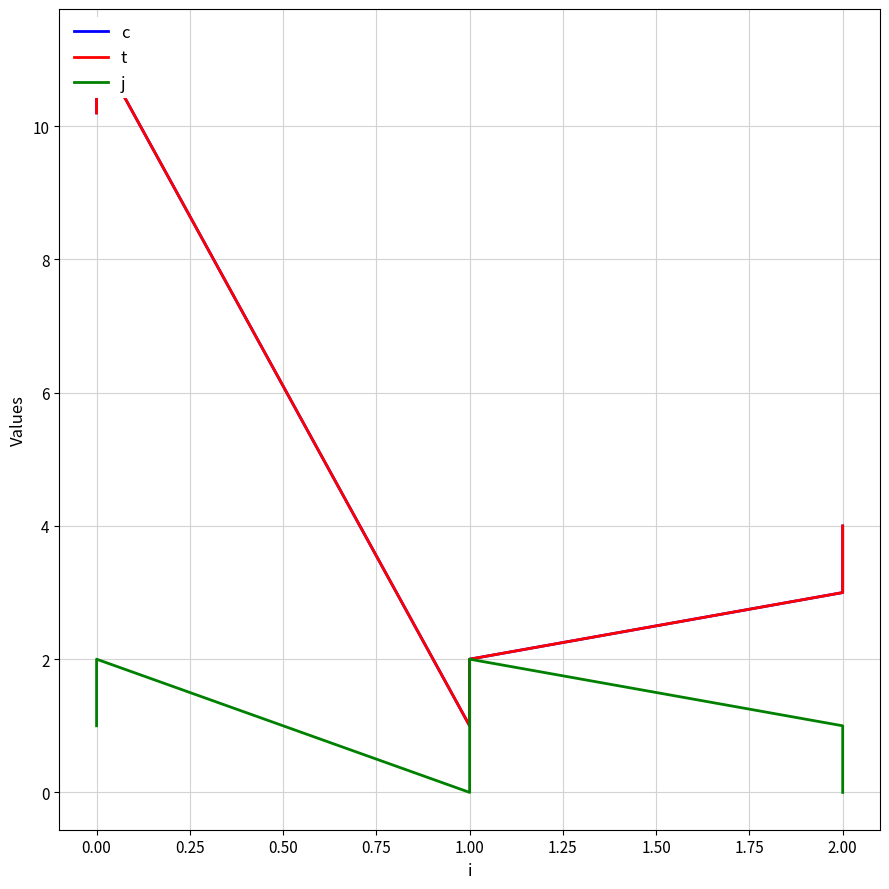

What is the greatest value displayed?

11.2